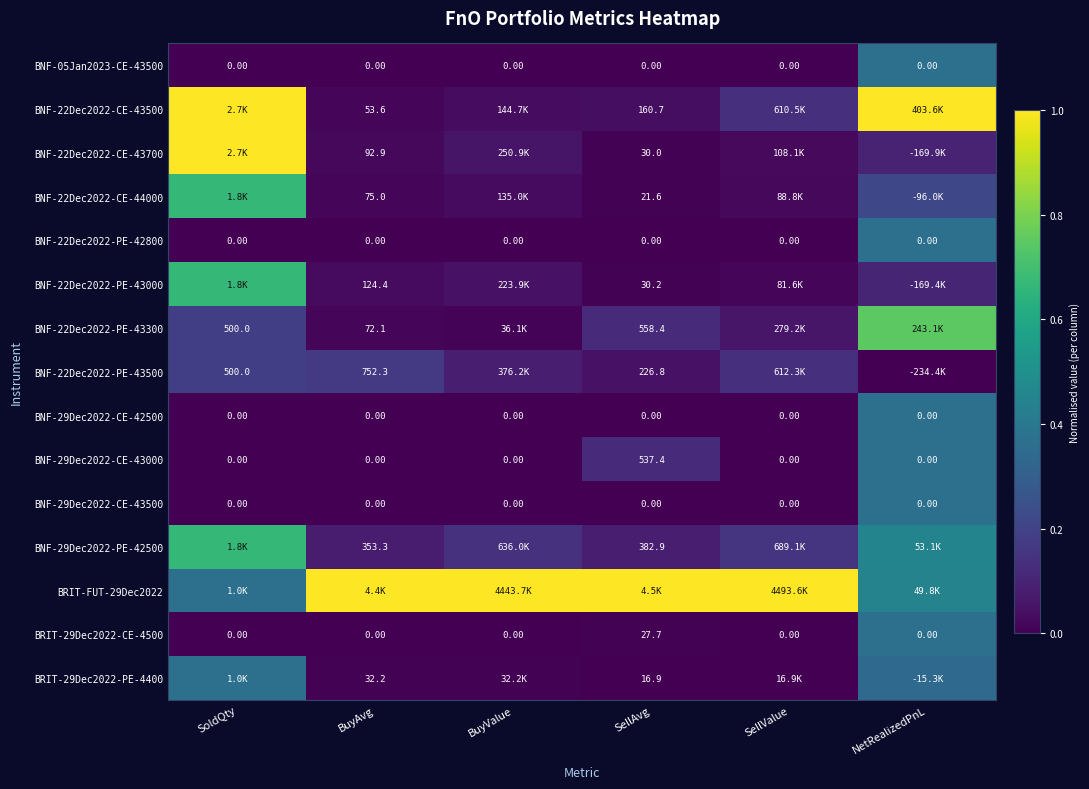

What is the spread (max minus min) of values at BuyValue?

1.0